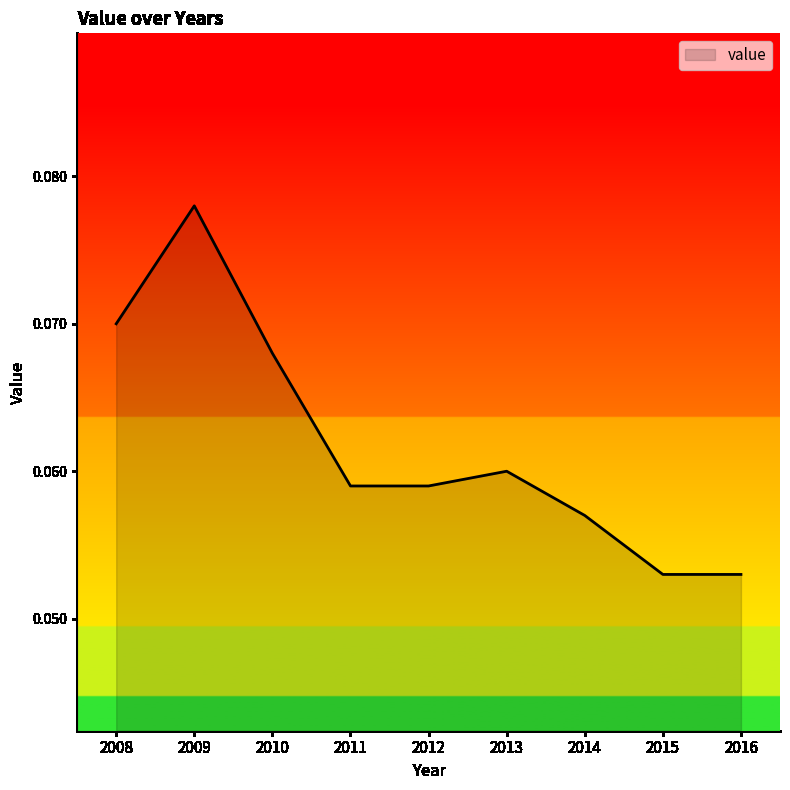

Between 2014 and 2011, which is larger?

2011